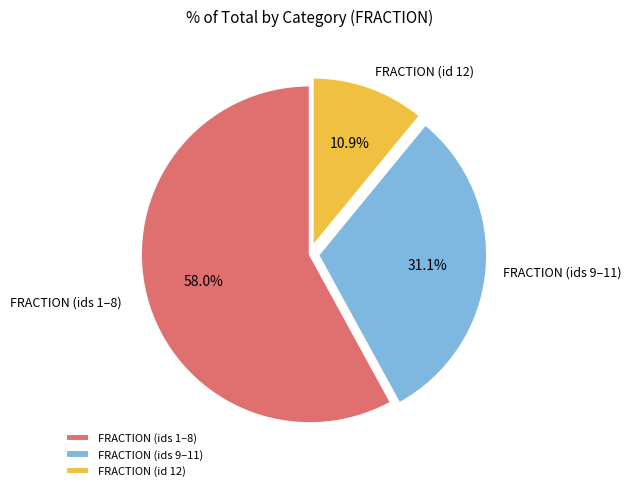

Do FRACTION (ids 1–8) and FRACTION (id 12) together represent more than half of the pie?

Yes